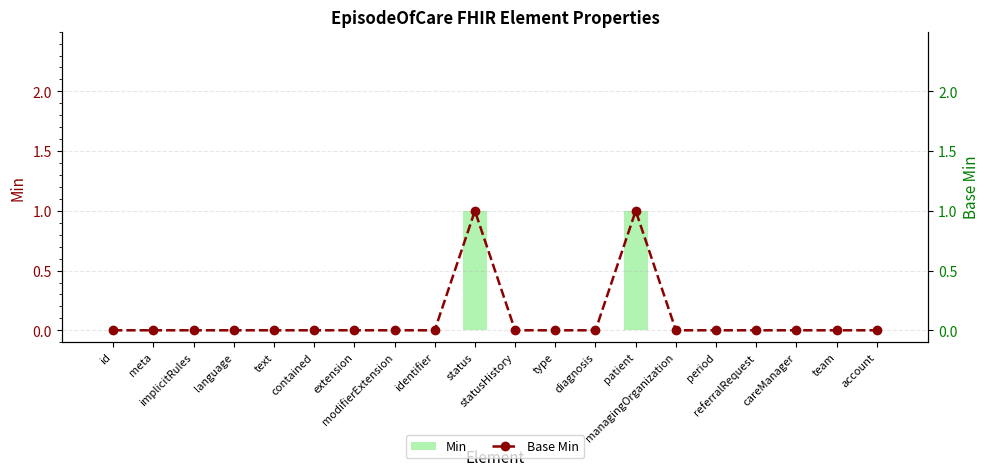

What is the label of the 9th bar from the right?

type